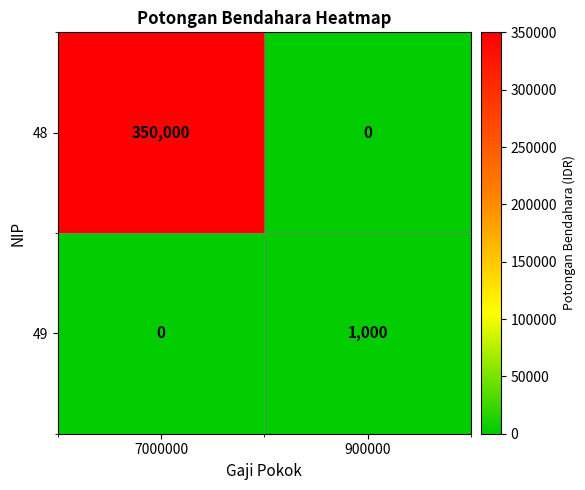

Rank the series at 900000 from lowest to highest value.

48, 49